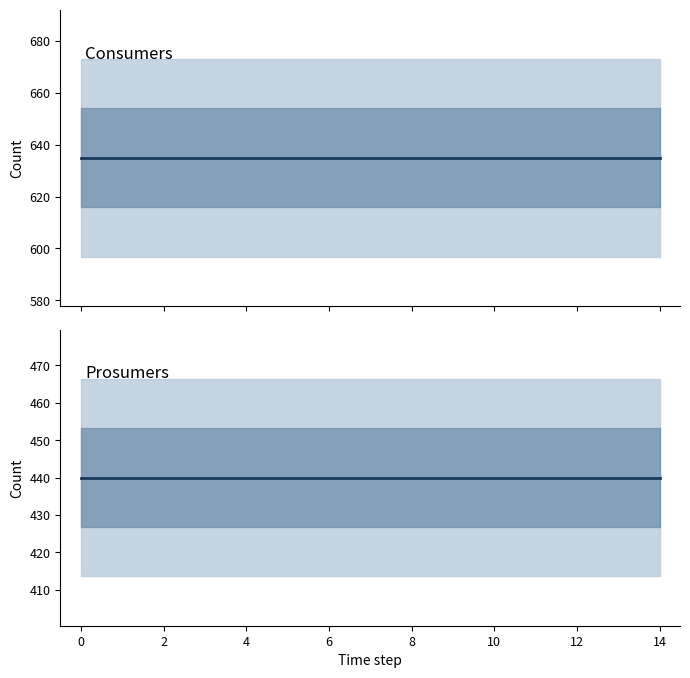

True or false: Consumers has a value of 442 at 8.

False